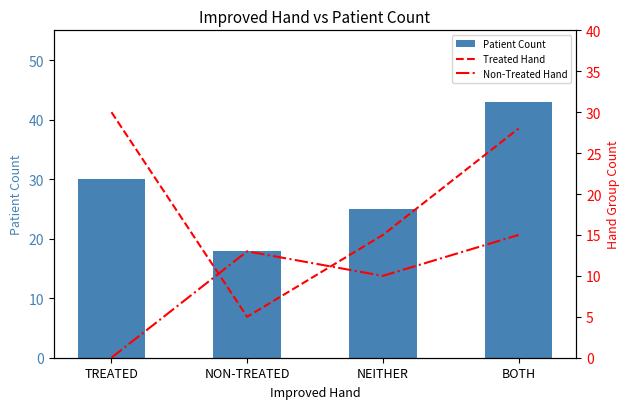

What is the difference between the Patient Count values at NEITHER and NON-TREATED?

7